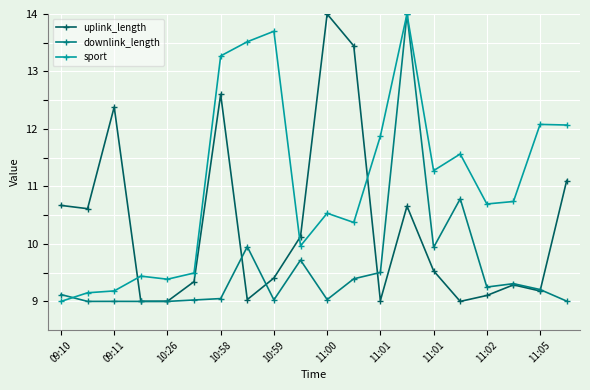

What is the difference between the second highest and minimum values in the uplink_length series?

4.4